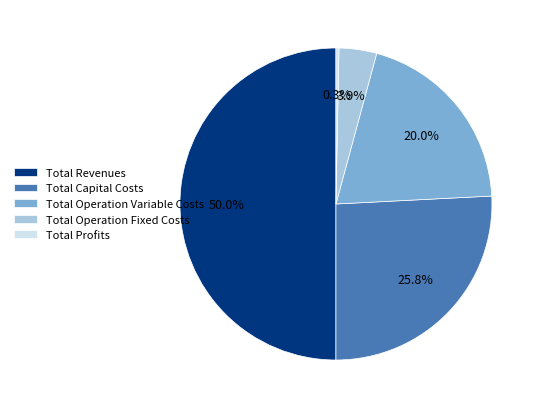

To the nearest percent, what is the difference between the largest and smallest slice percentages?

50%